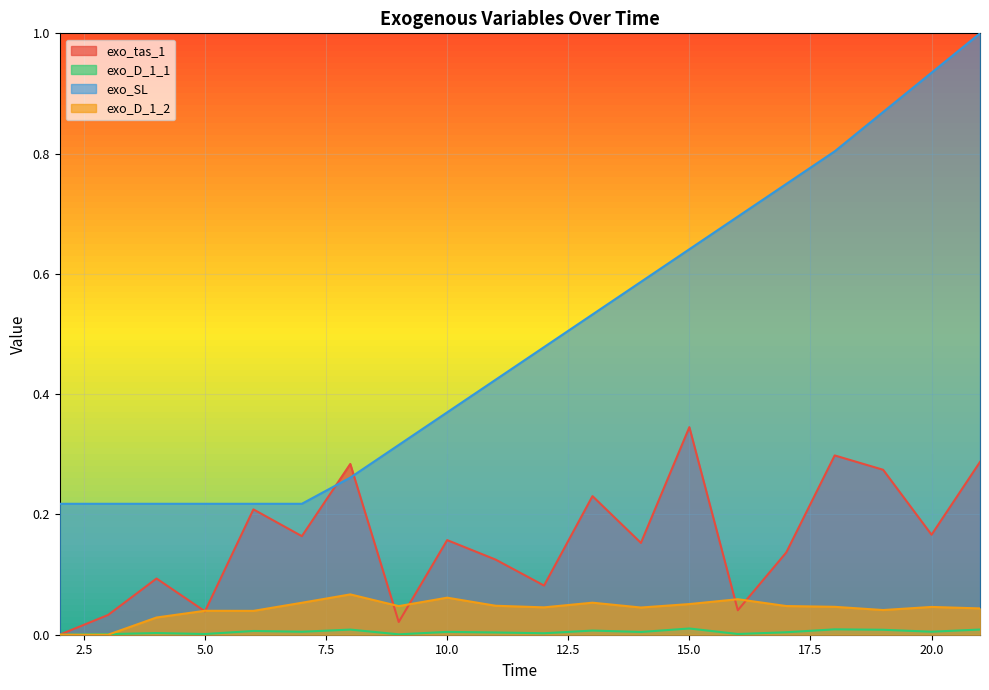

What is the total value across all series at 19?

1.2